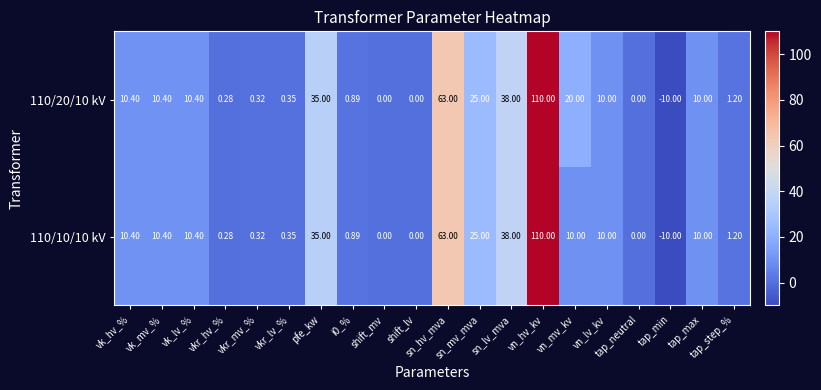

How many data points in 110/20/10 kV are less than 10?

9